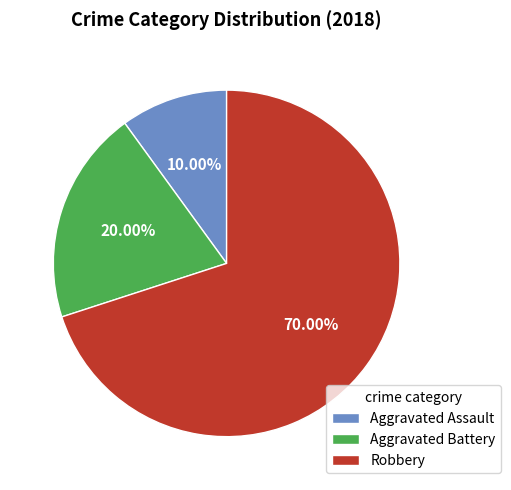

What percentage is the Aggravated Assault slice, to the nearest percent?

10%